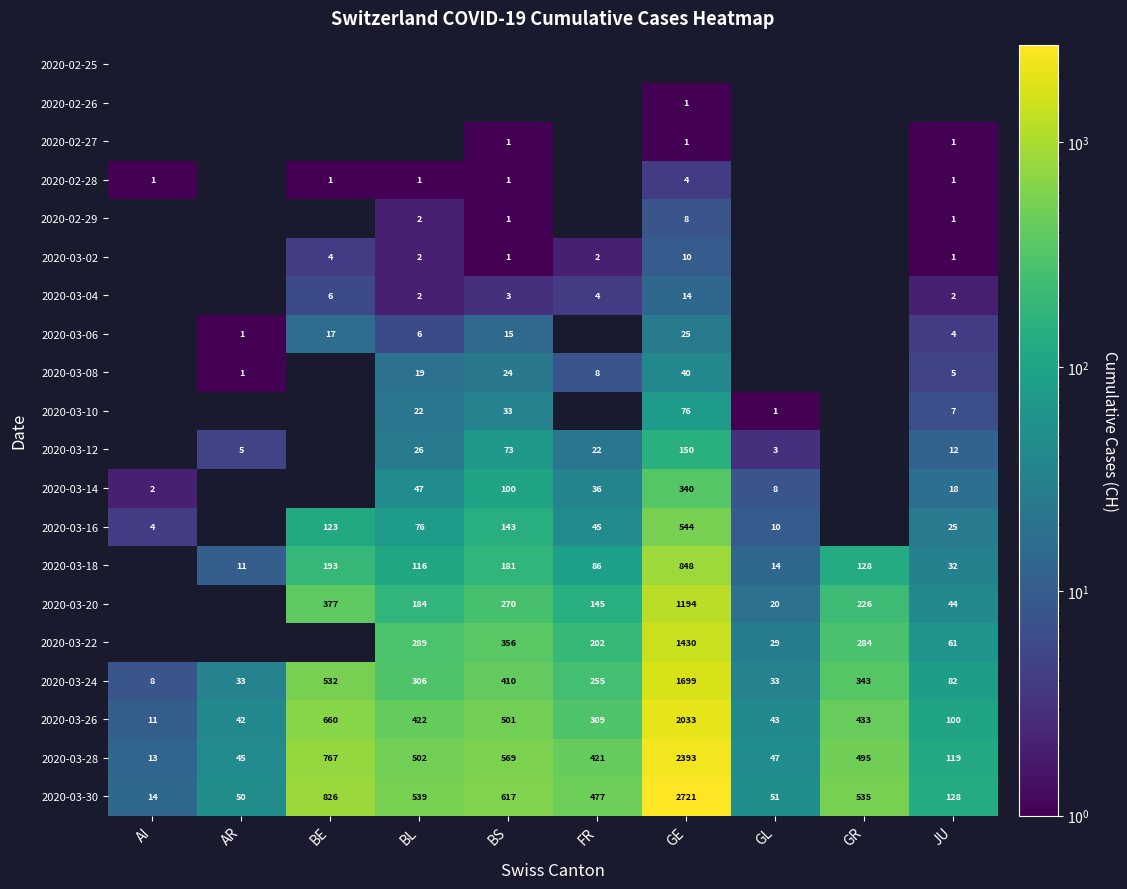

What is the difference between the maximum and minimum values in the 2020-03-24 series?

1691